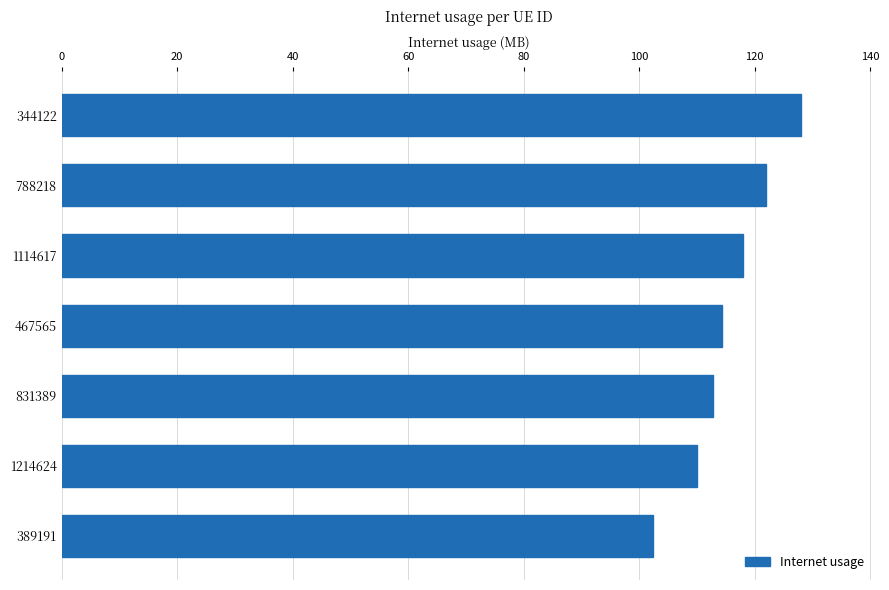

What is the minimum value shown in the chart?

102.4